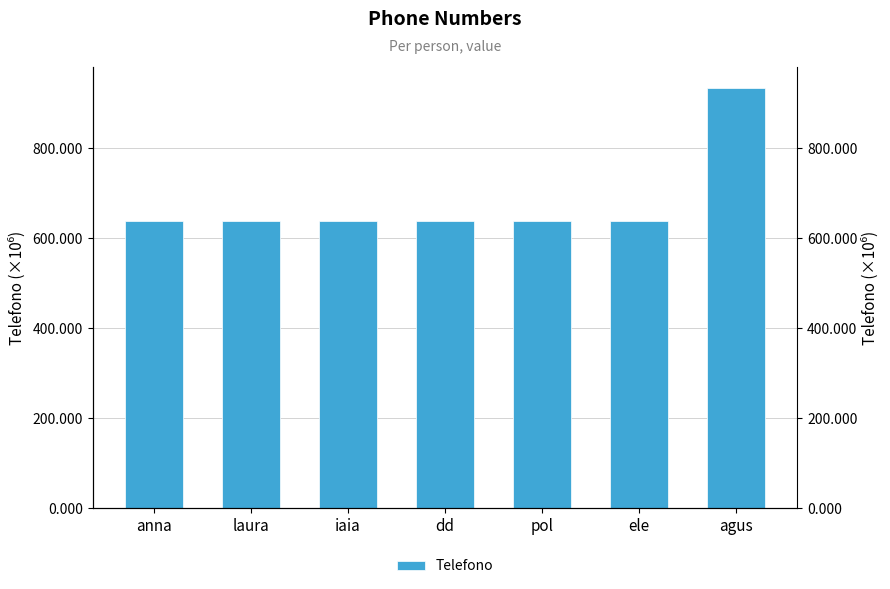

What is the sum of all values?

4765902667